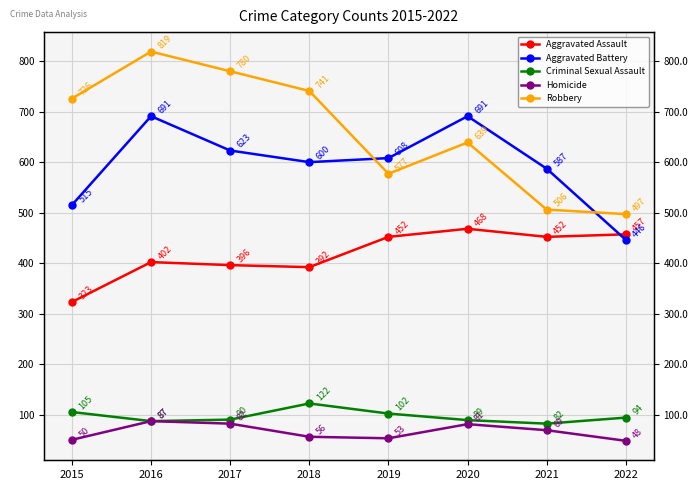

At which category does Aggravated Battery reach its first local valley?

2018